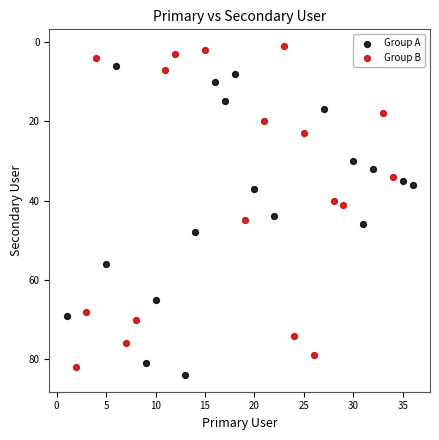

Which series contains the lowest Y value?

Group B